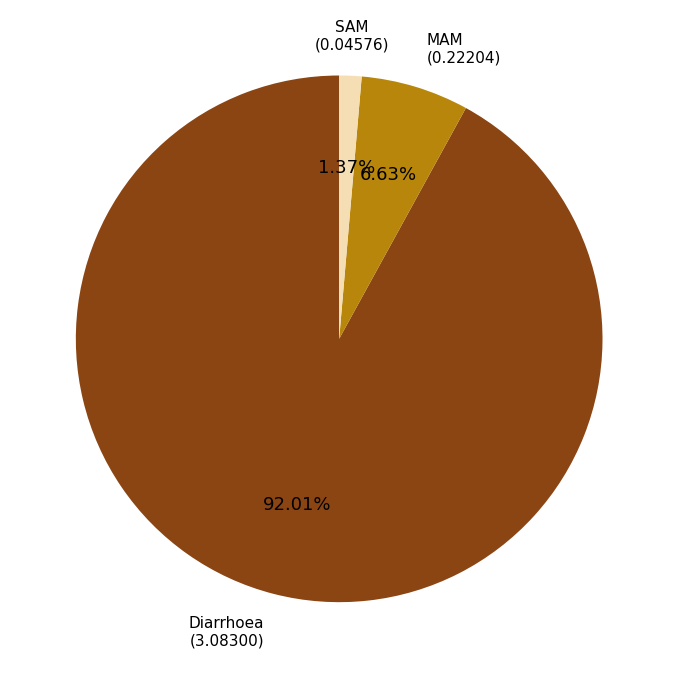

What percentage is the SAM slice, to the nearest percent?

1%